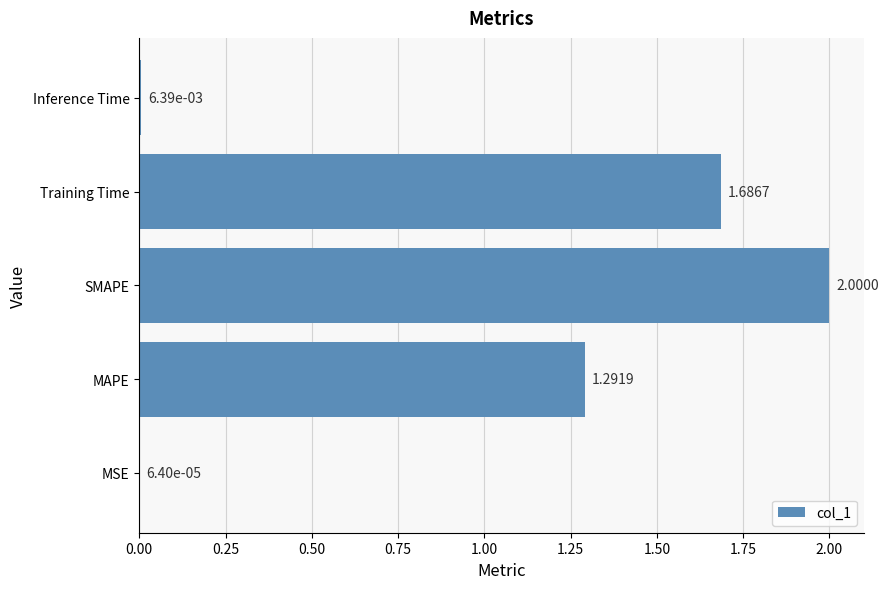

Are the bars horizontal?

Yes